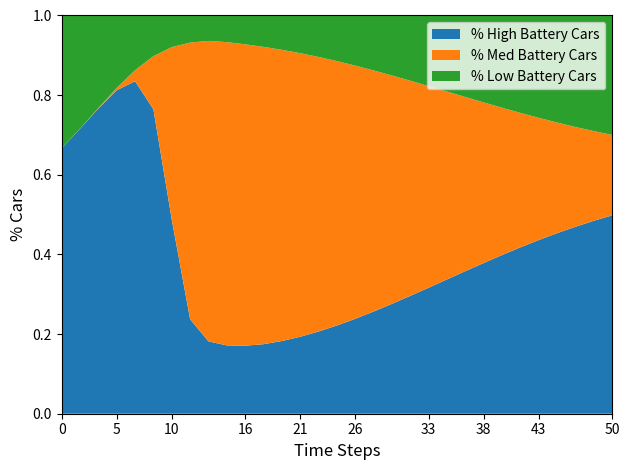

What is the total value across all series at 16?

1.0